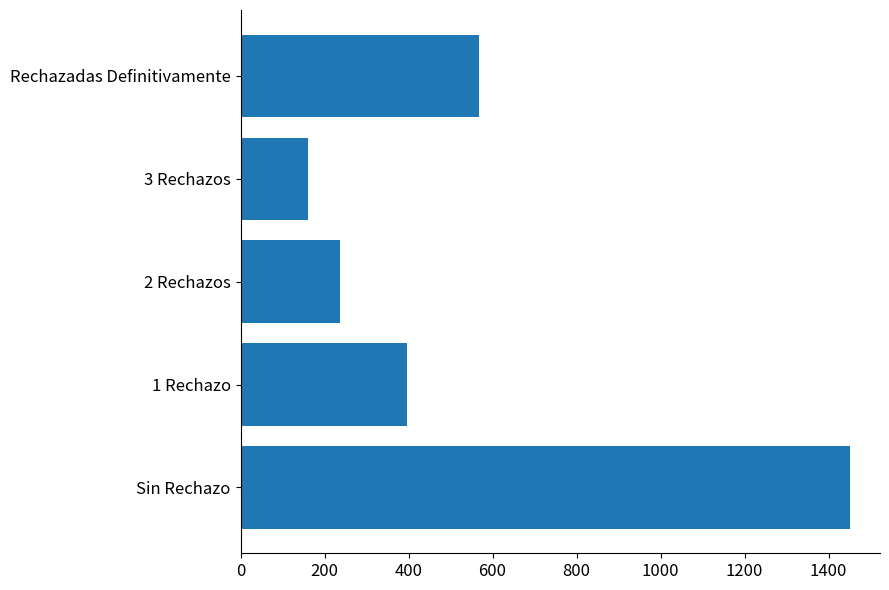

True or false: the data shows 568 at Rechazadas Definitivamente.

True